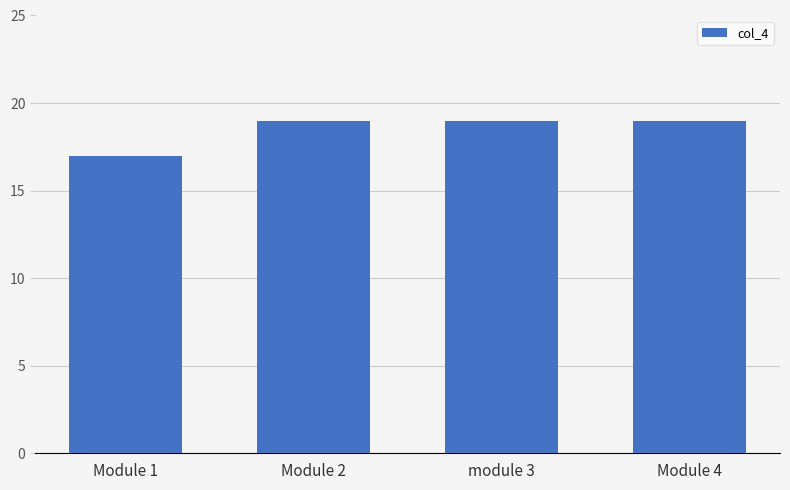

What is the sum of all values?

74